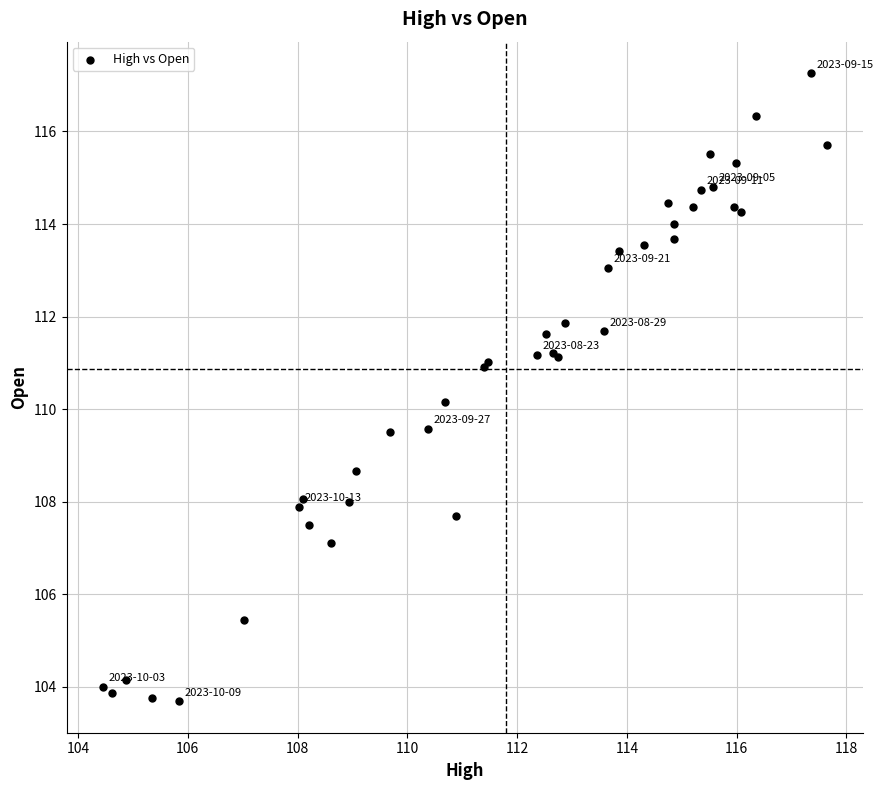

What Y value in the scatter plot is closest to 110?

110.2